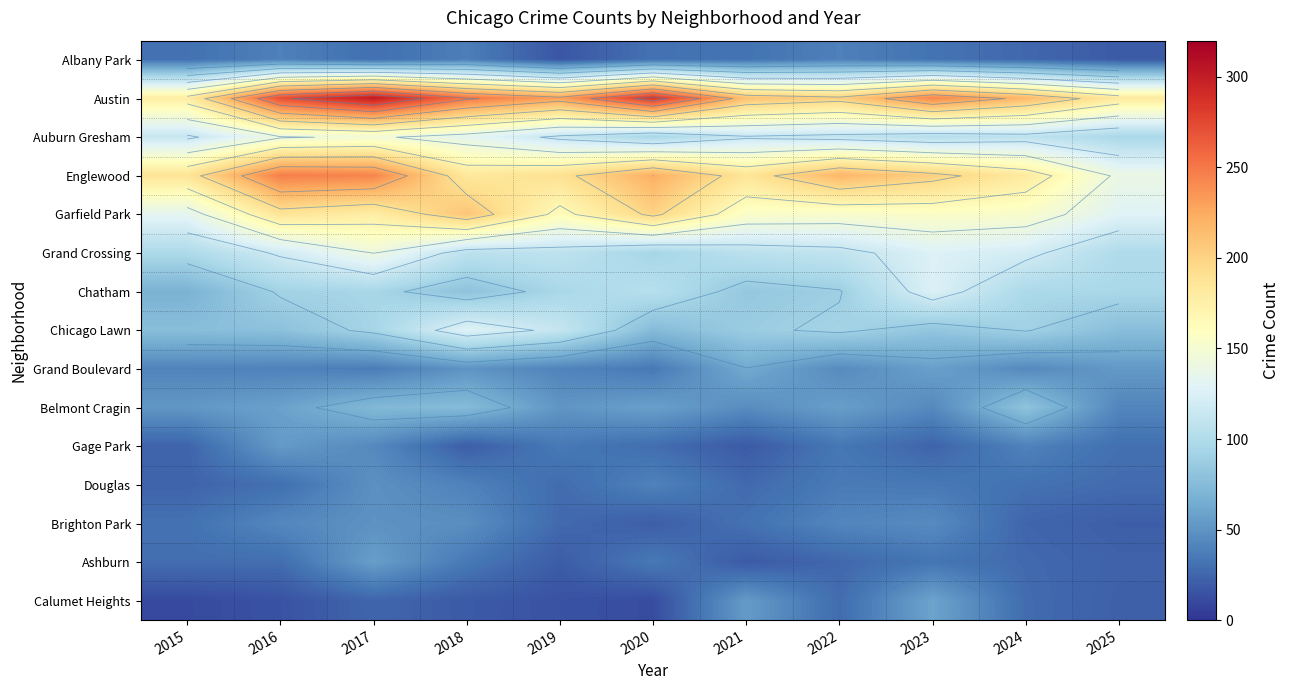

Rank the series at 2019 from highest to lowest value.

Austin, Englewood, Garfield Park, Auburn Gresham, Chicago Lawn, Grand Crossing, Chatham, Belmont Cragin, Grand Boulevard, Gage Park, Douglas, Brighton Park, Ashburn, Albany Park, Calumet Heights